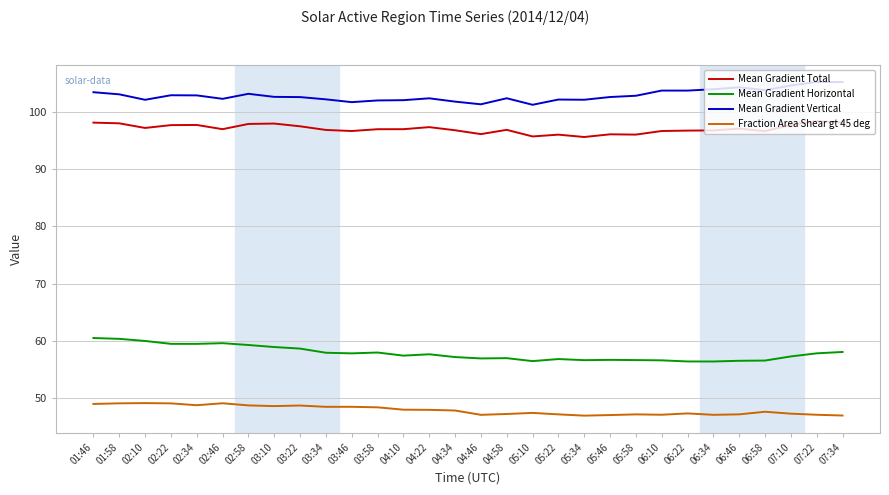

Which series changed the most between 03:10 and 04:10?

Mean Gradient Horizontal